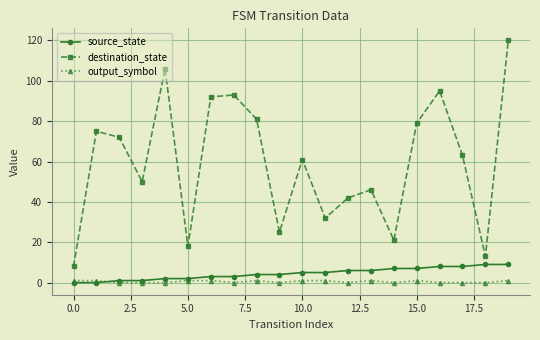

What is the value of the source_state point at the 11th from the left?

5